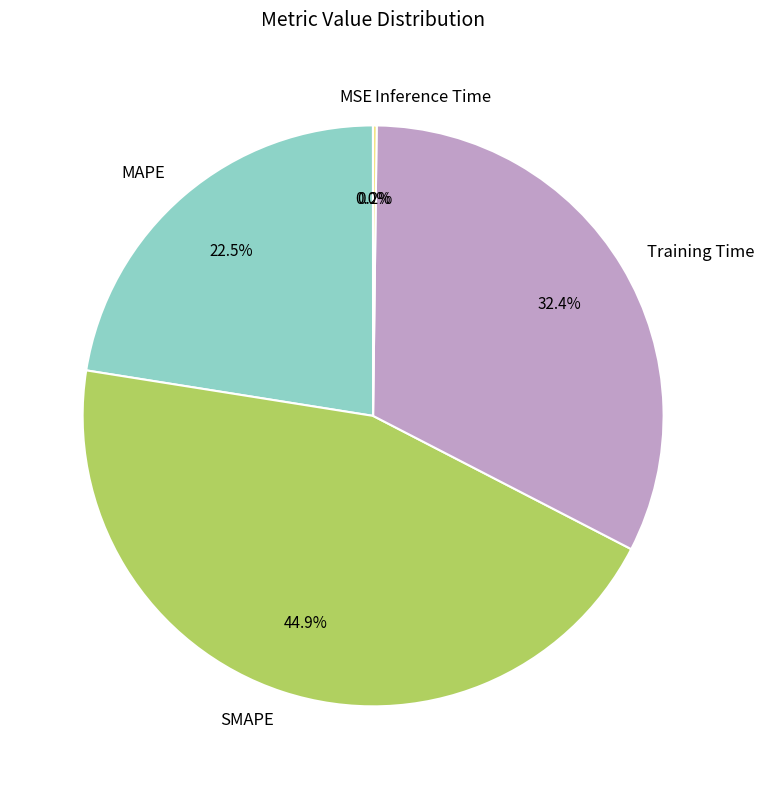

Is the sum of MAPE and SMAPE greater than half?

Yes